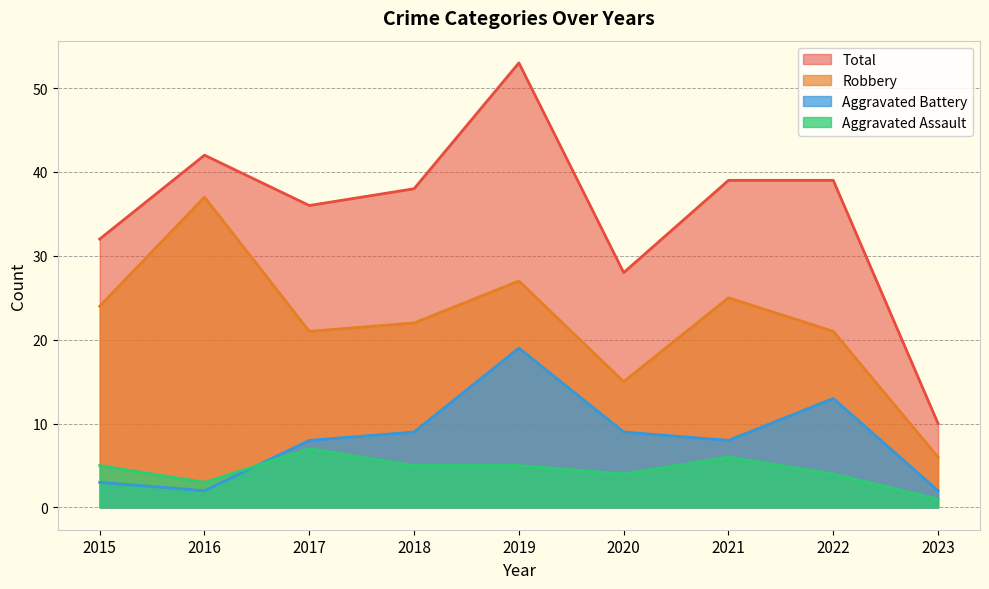

At which category is the sum across all series the highest?

2019